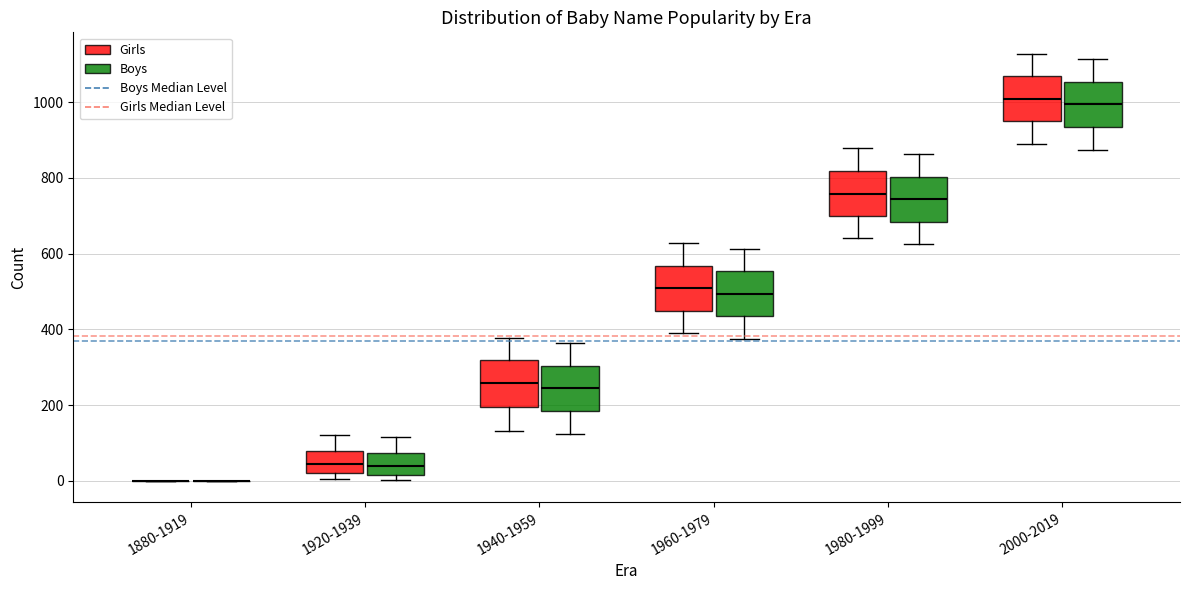

Reading left to right, transcribe this box plot: for each box, give where its median line is, the range the box spans, and where its two whiskers end, as read against the y-axis. The values are not printed on the chart, so give them approximately, as read against the axis.

1880-1919 (Girls): box collapsed to a line at 0, whiskers 0 to 0
1880-1919 (Boys): box collapsed to a line at 0, whiskers 0 to 0
1920-1939 (Girls): median 40, box 20 to 80, whiskers 0 to 120
1920-1939 (Boys): median 40, box 20 to 80, whiskers 0 to 120
1940-1959 (Girls): median 260, box 200 to 320, whiskers 140 to 380
1940-1959 (Boys): median 240, box 180 to 300, whiskers 120 to 360
1960-1979 (Girls): median 500, box 440 to 560, whiskers 400 to 620
1960-1979 (Boys): median 500, box 440 to 560, whiskers 380 to 620
1980-1999 (Girls): median 760, box 700 to 820, whiskers 640 to 880
1980-1999 (Boys): median 740, box 680 to 800, whiskers 620 to 860
2000-2019 (Girls): median 1000, box 940 to 1060, whiskers 900 to 1120
2000-2019 (Boys): median 1000, box 940 to 1060, whiskers 880 to 1120